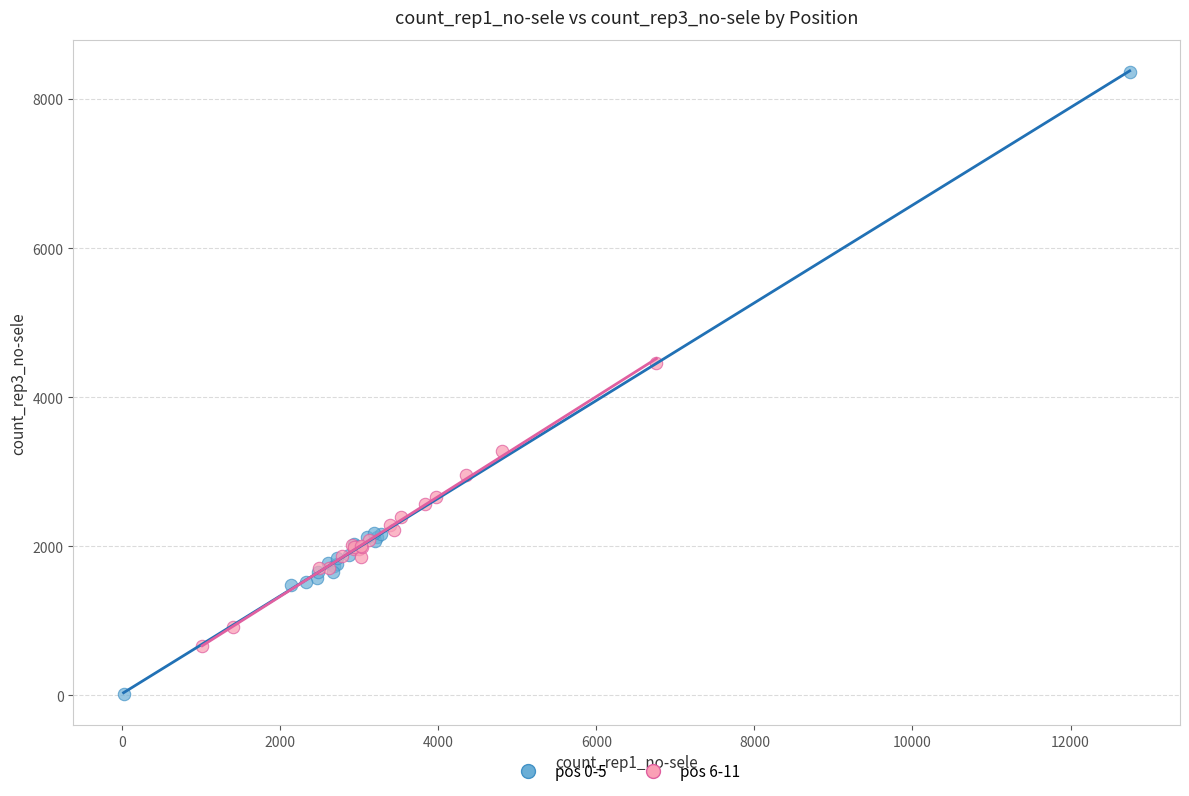

Which series has the largest Y range (max minus min)?

pos 0-5